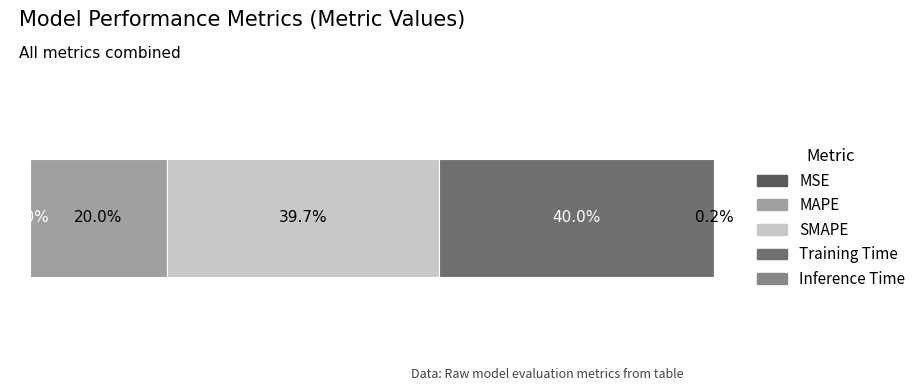

How many data points does each series have?

5